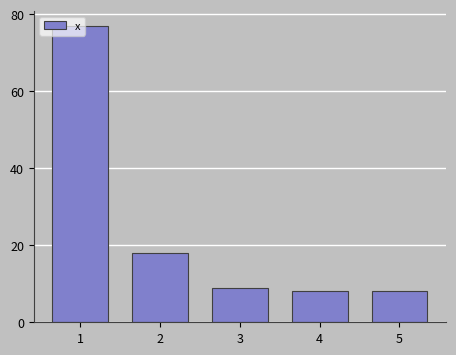

The chart shows a value of 9 at 3. True or false?

True